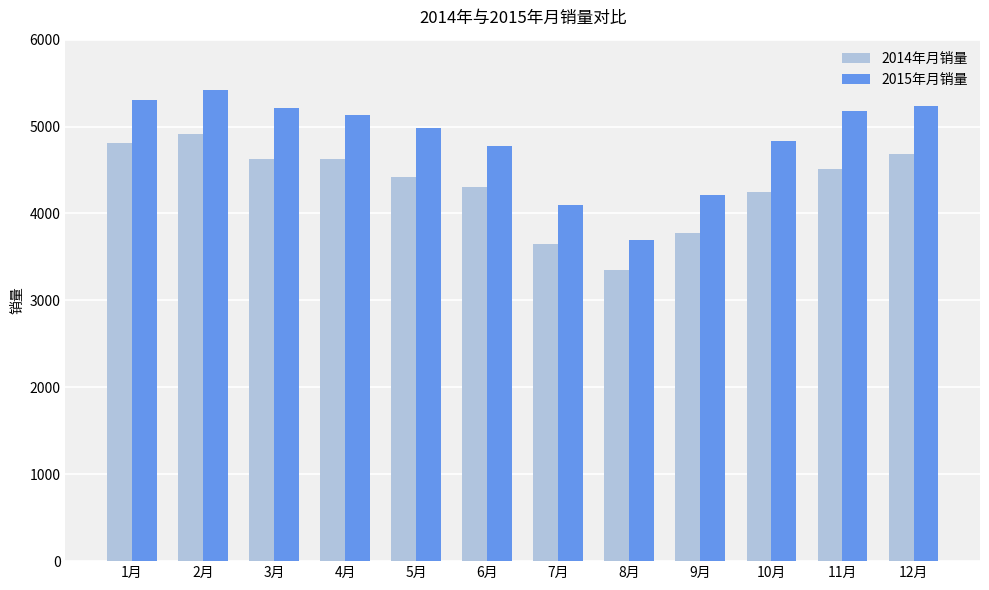

Is it true that 2015年月销量 equals 4100 at 7月?

True